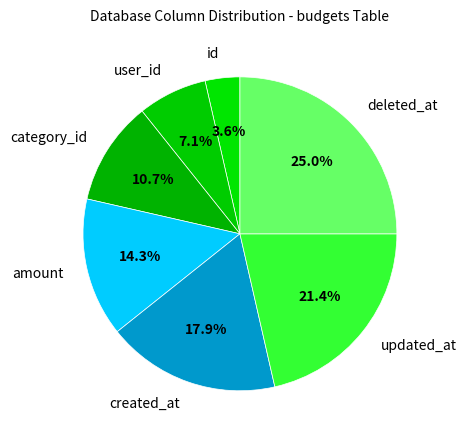

How much of the chart is everything except category_id?

89.3%